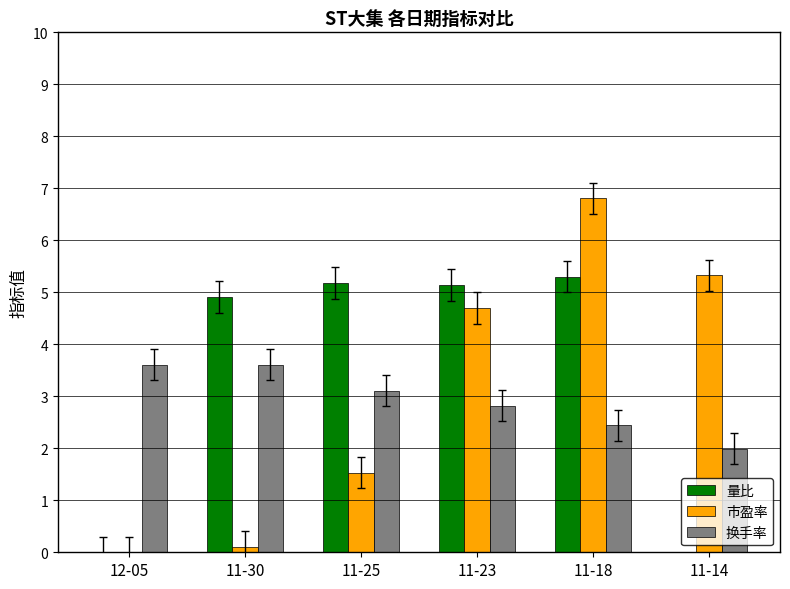

What is the label of the 5th bar from the left?

11-18